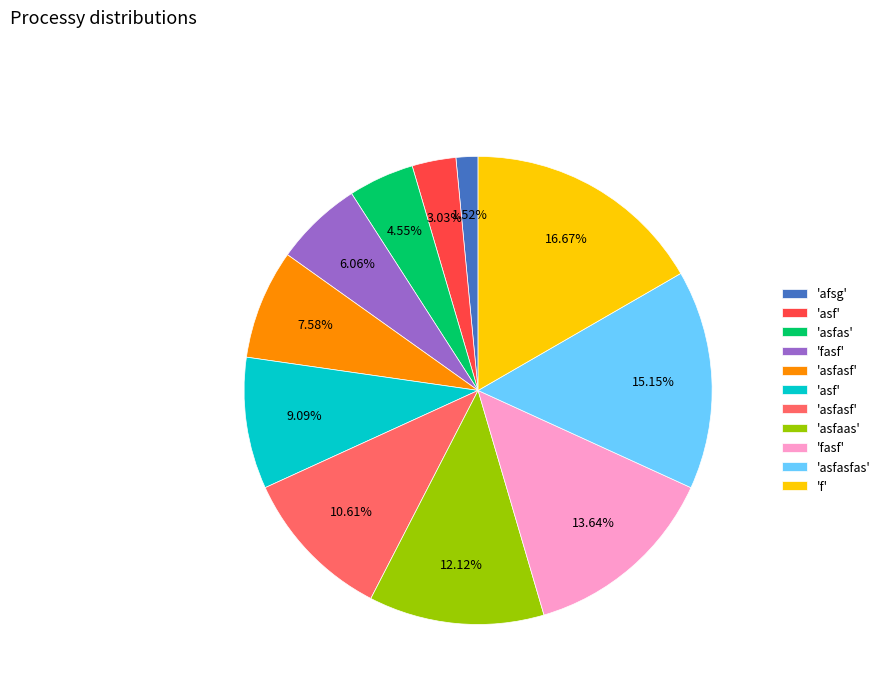

Is there a majority slice in this chart?

No